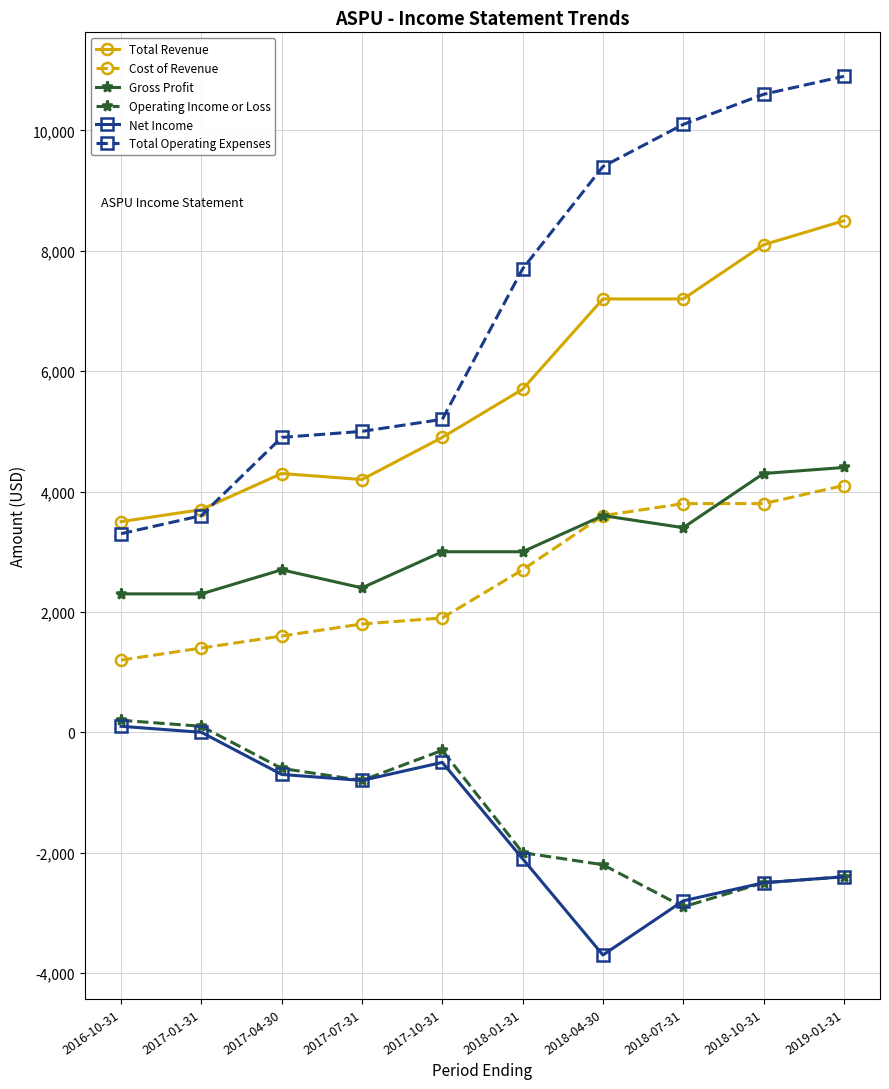

At which label does Net Income first exceed -800?

2016-10-31